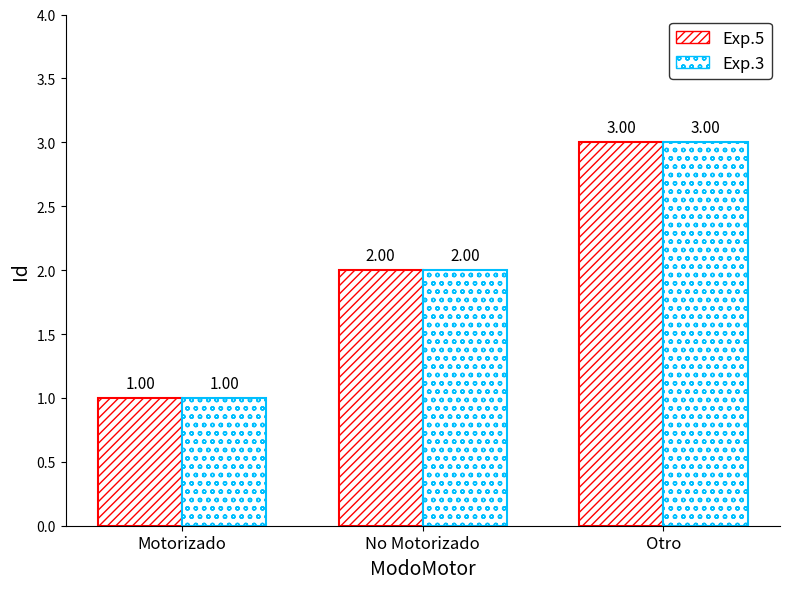

Rank the categories by Exp.3 value from highest to lowest.

Otro, No Motorizado, Motorizado